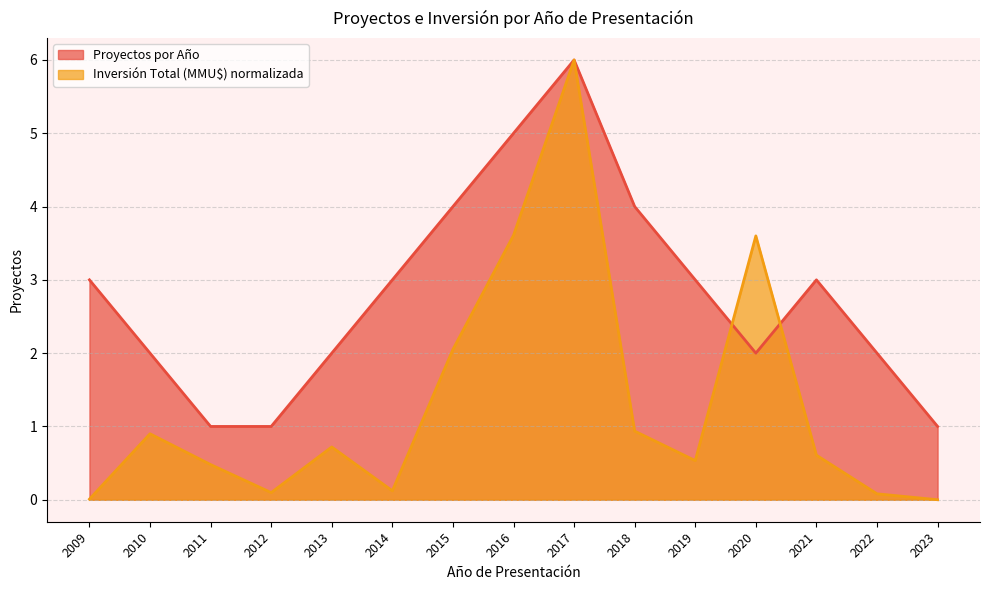

Which series has the largest total across all categories?

Proyectos por Año